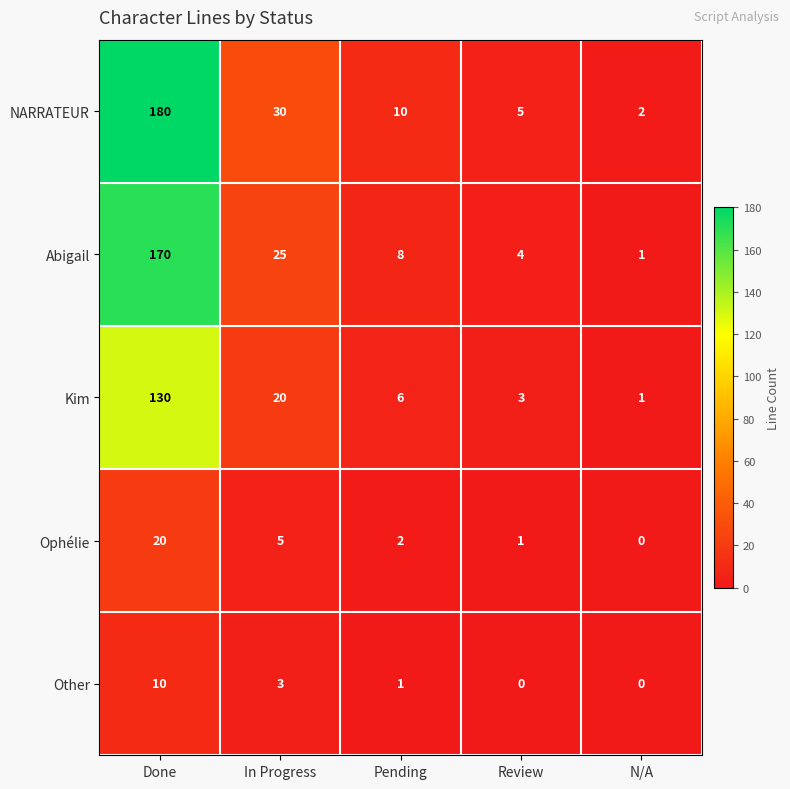

Which series has the widest spread of values?

NARRATEUR